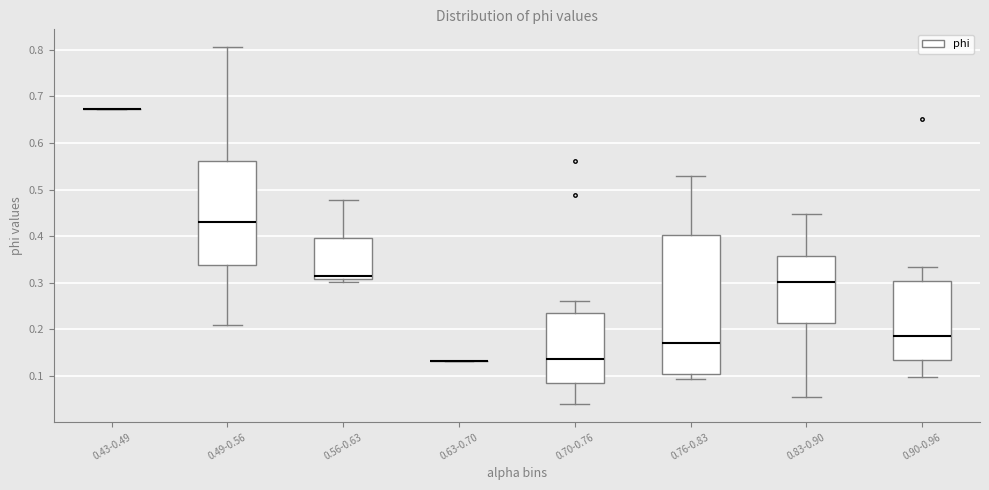

Where is the lower edge of the box for 0.90-0.96 on the y-axis? The values are not printed on the chart, so give them approximately, as read against the axis.

0.14